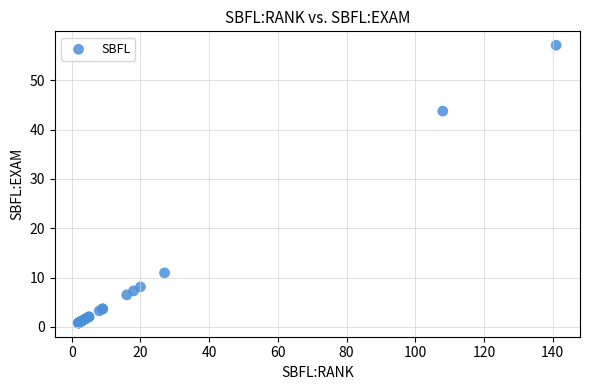

What Y value in the scatter plot is closest to 28?

43.7